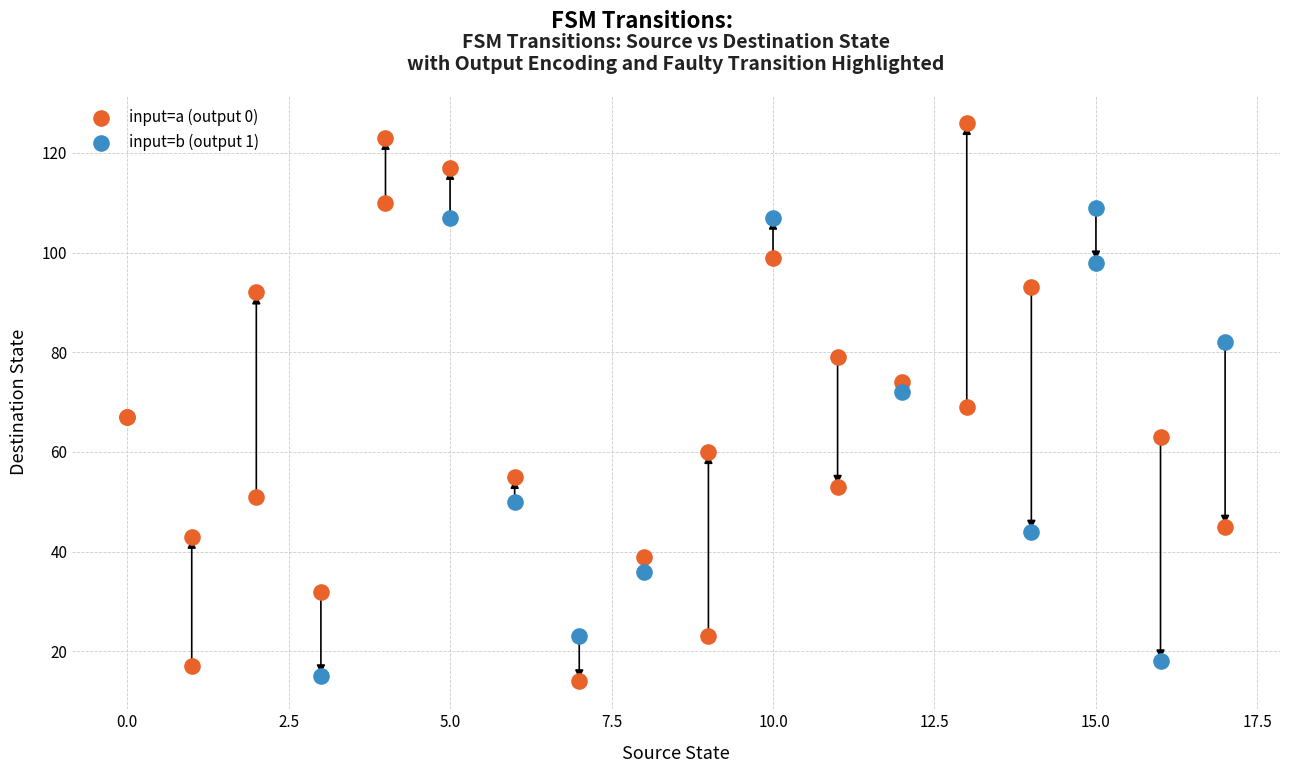

Which series reaches the maximum Y coordinate?

input=a (output 0)